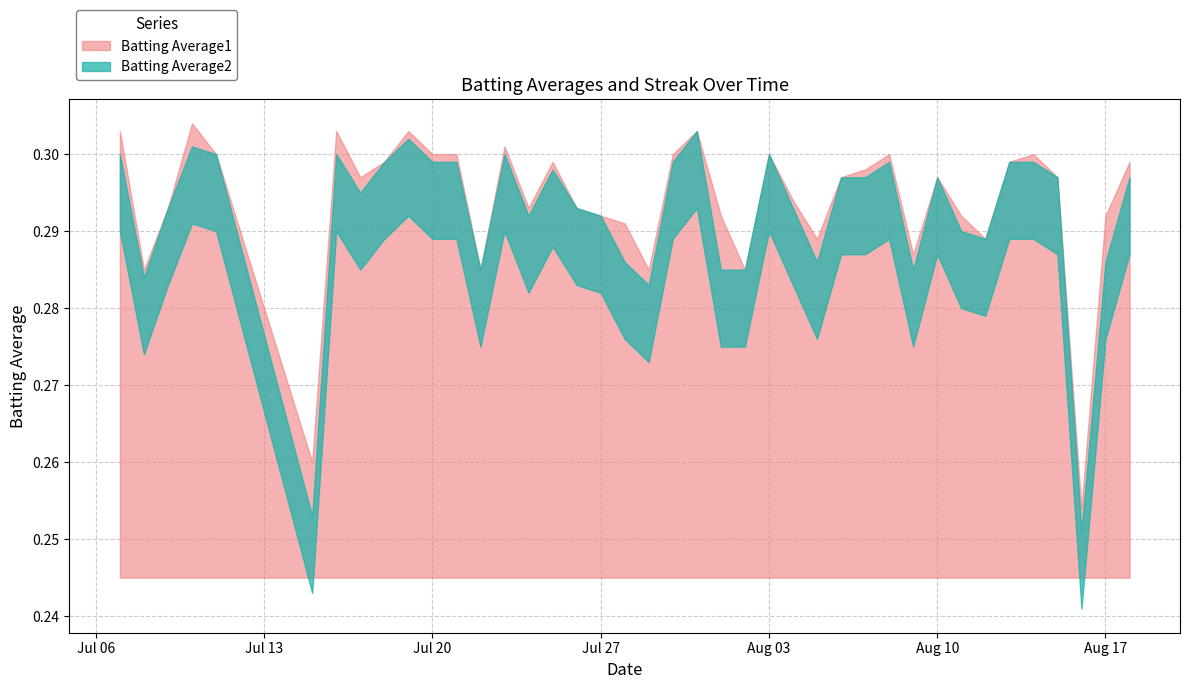

Between 2010-07-20 and 2010-07-17, which is larger?

2010-07-20